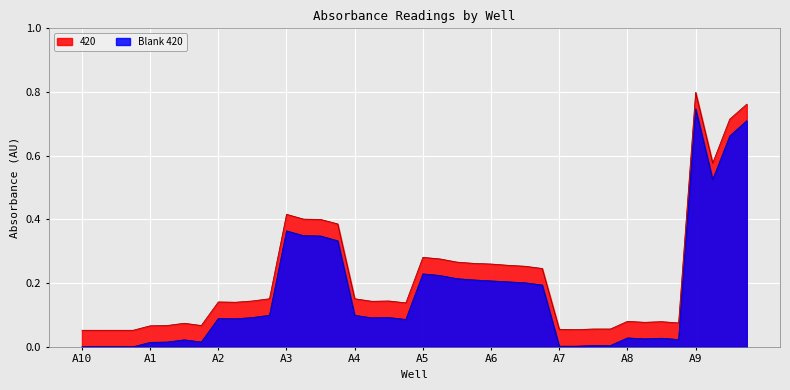

Which series has the largest range (max minus min)?

420